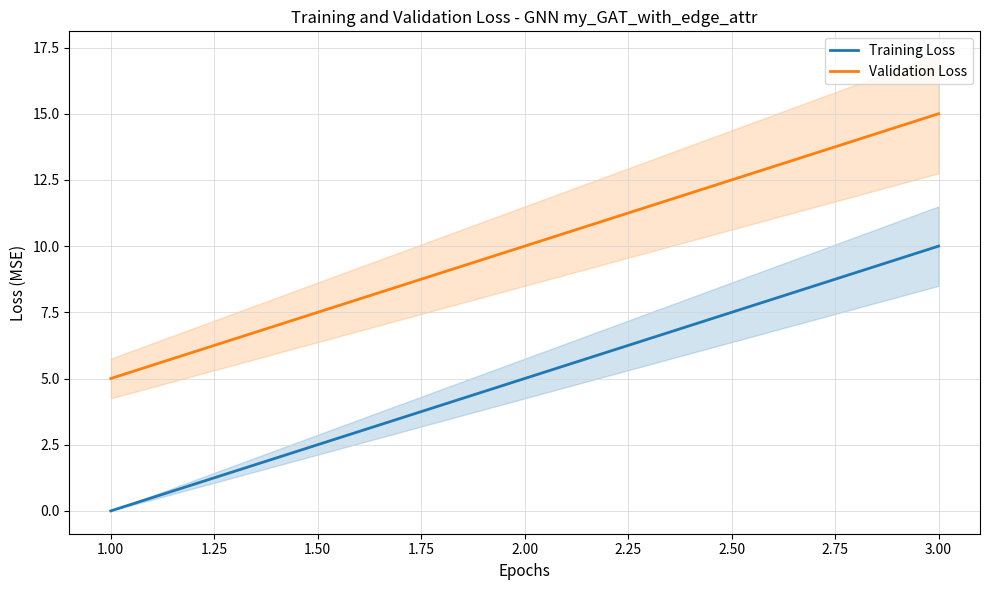

Rank the categories by Training Loss value from lowest to highest.

1.00, 2.00, 3.00